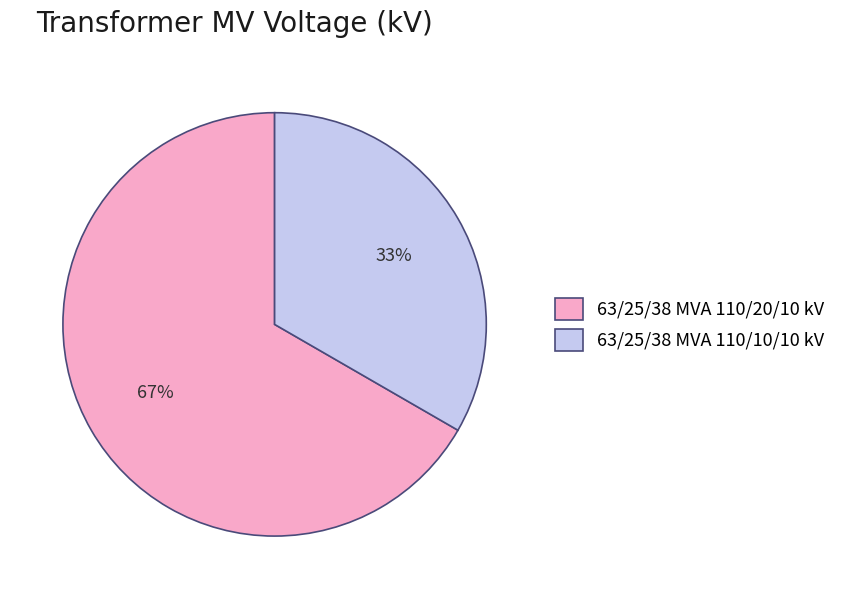

How many slices are in this pie chart?

2